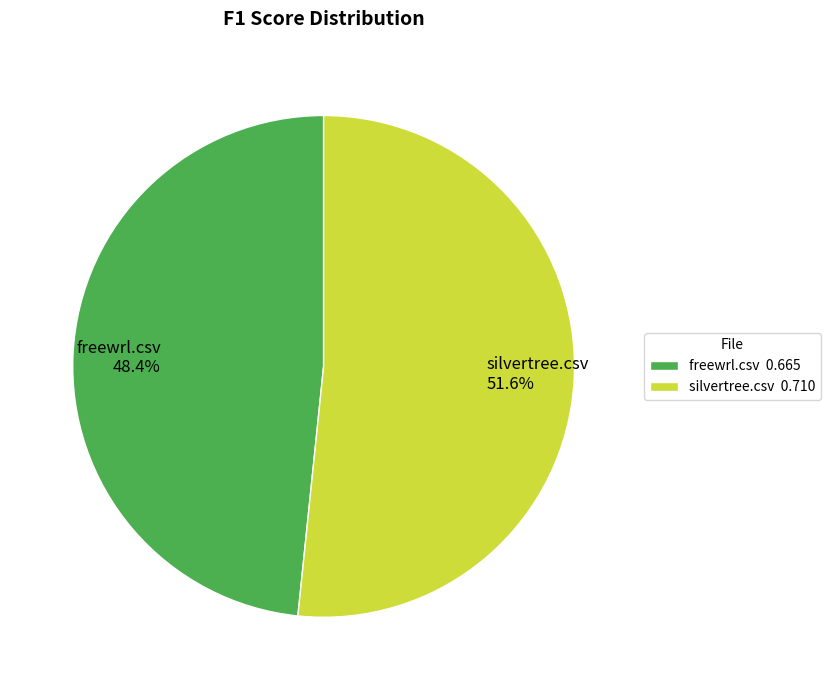

Which slice represents more than half of the pie?

silvertree.csv